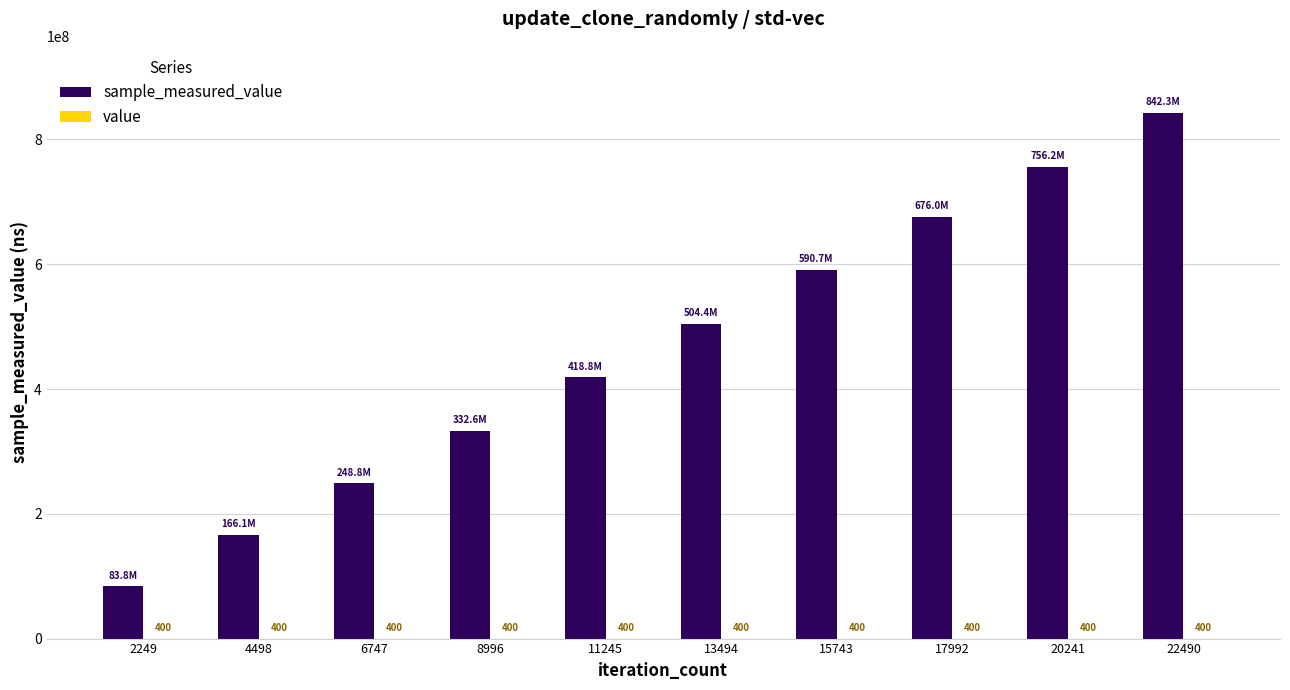

At which category does the chart reach its peak across all series?

22490